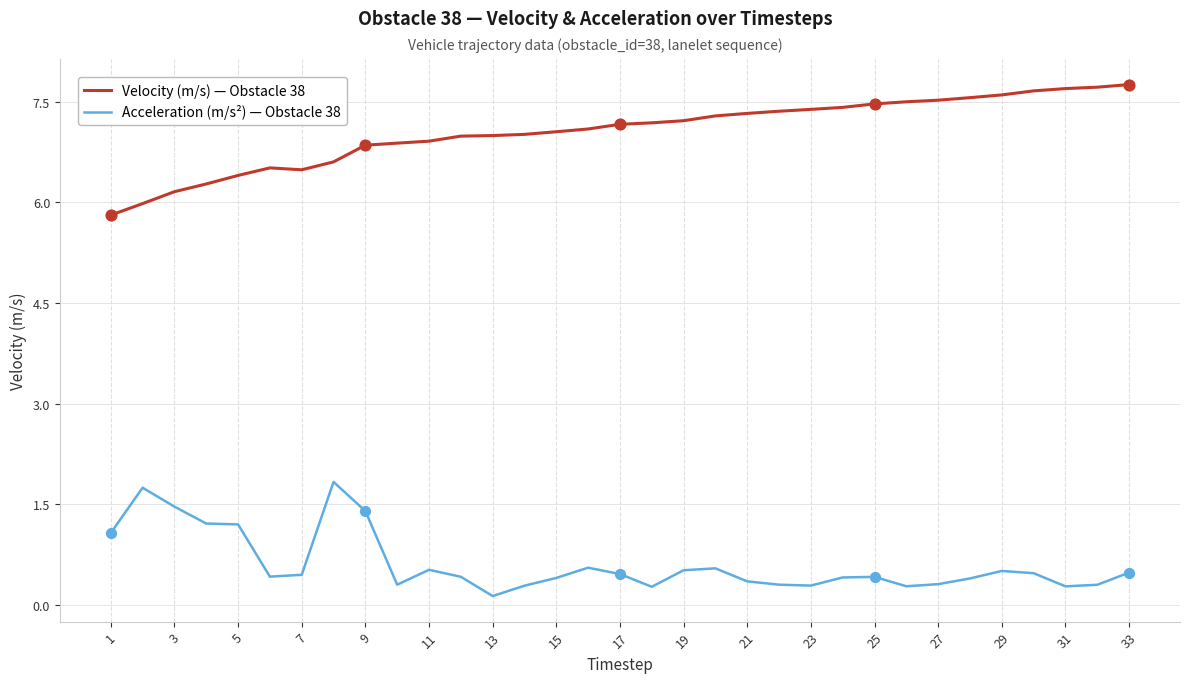

What are all the series names shown in the legend?

Velocity (m/s) — Obstacle 38, Acceleration (m/s²) — Obstacle 38